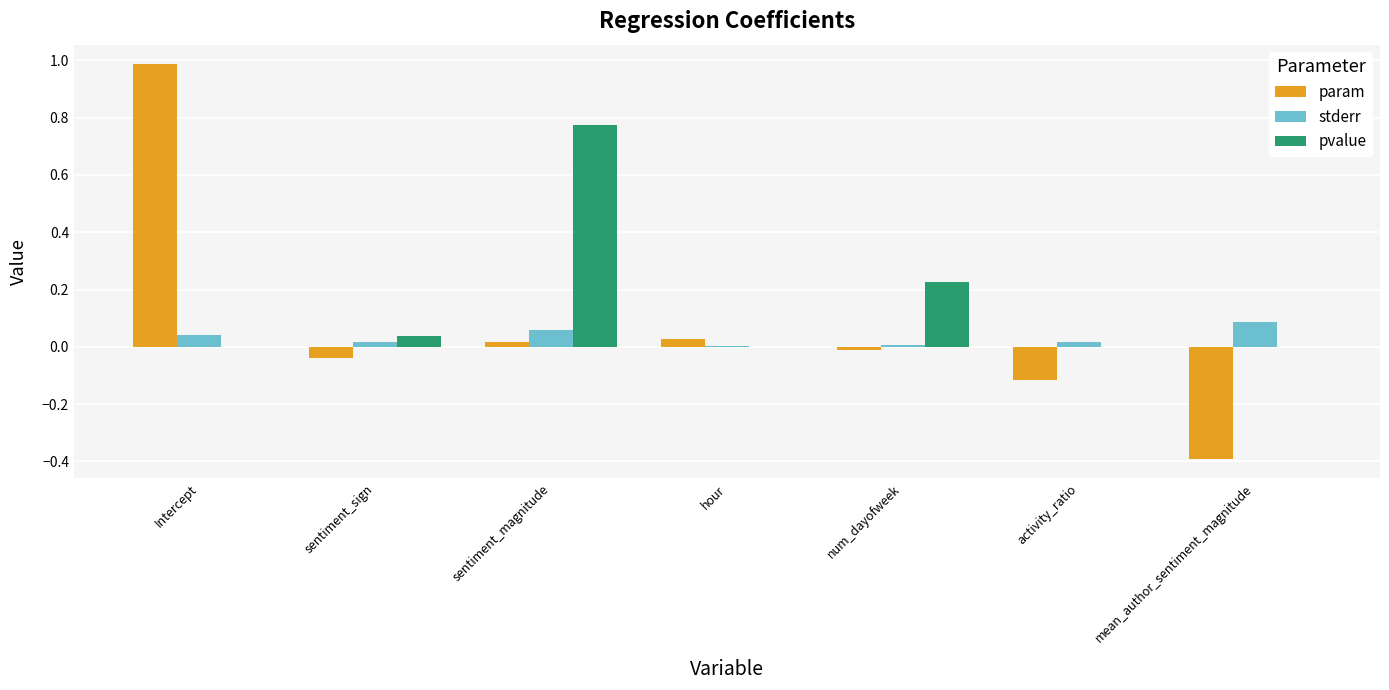

Count the number of data series in this chart.

3